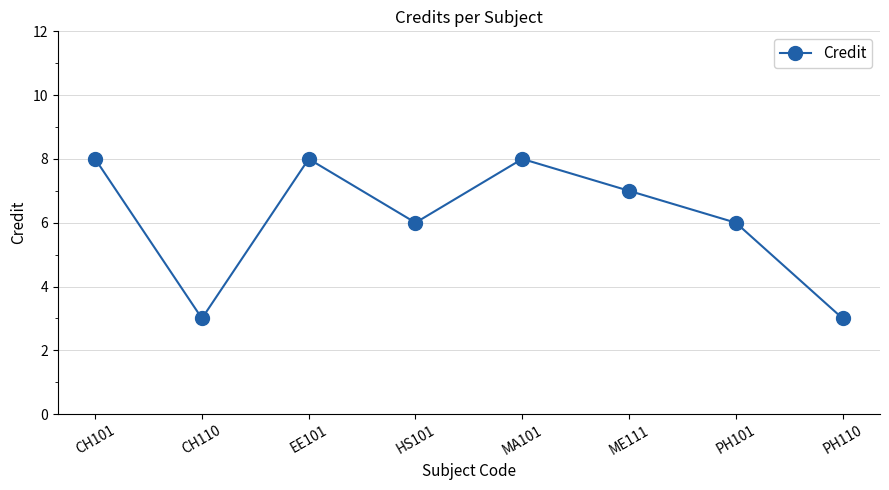

Is it true that the value at CH110 is 4?

False